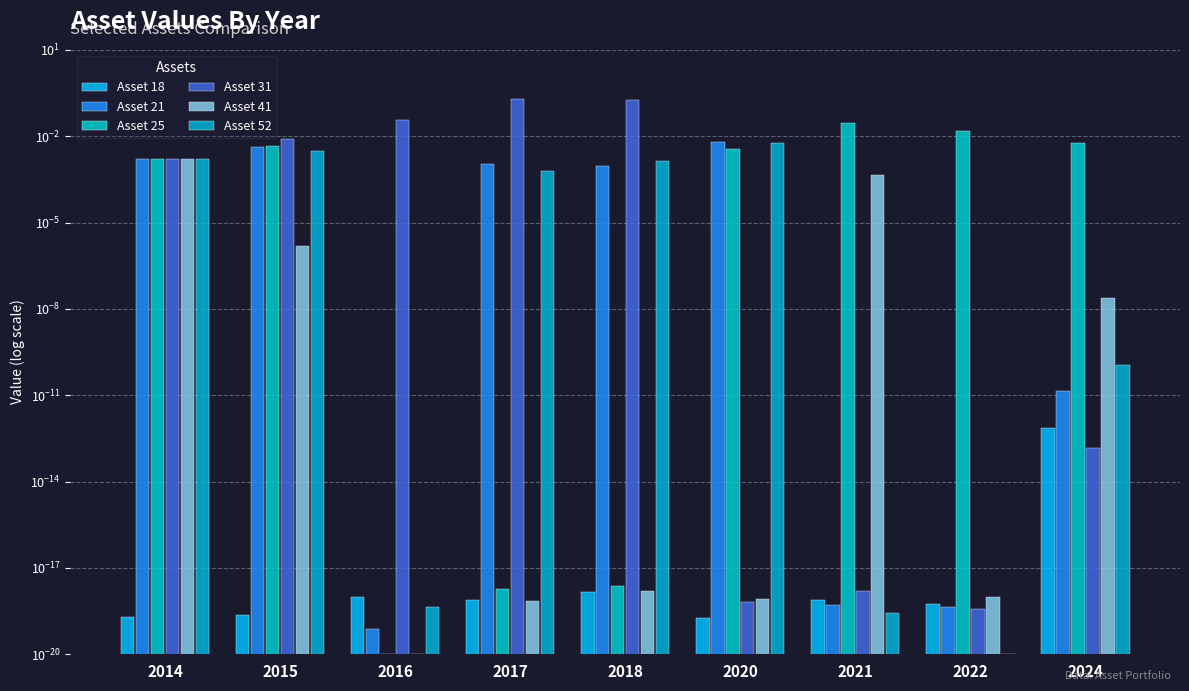

Is the value of Asset 41 at 2016 greater than the value of Asset 31 at 2018?

No